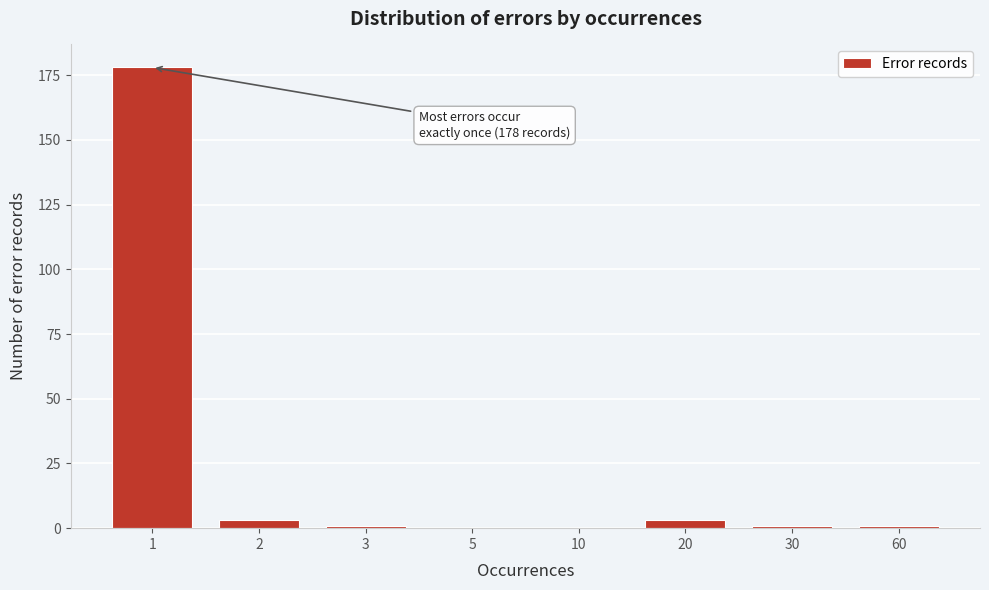

Reading right to left, transcribe all the data shown in this chart.

60=1	30=1	20=3	10=0	5=0	3=1	2=3	1=178